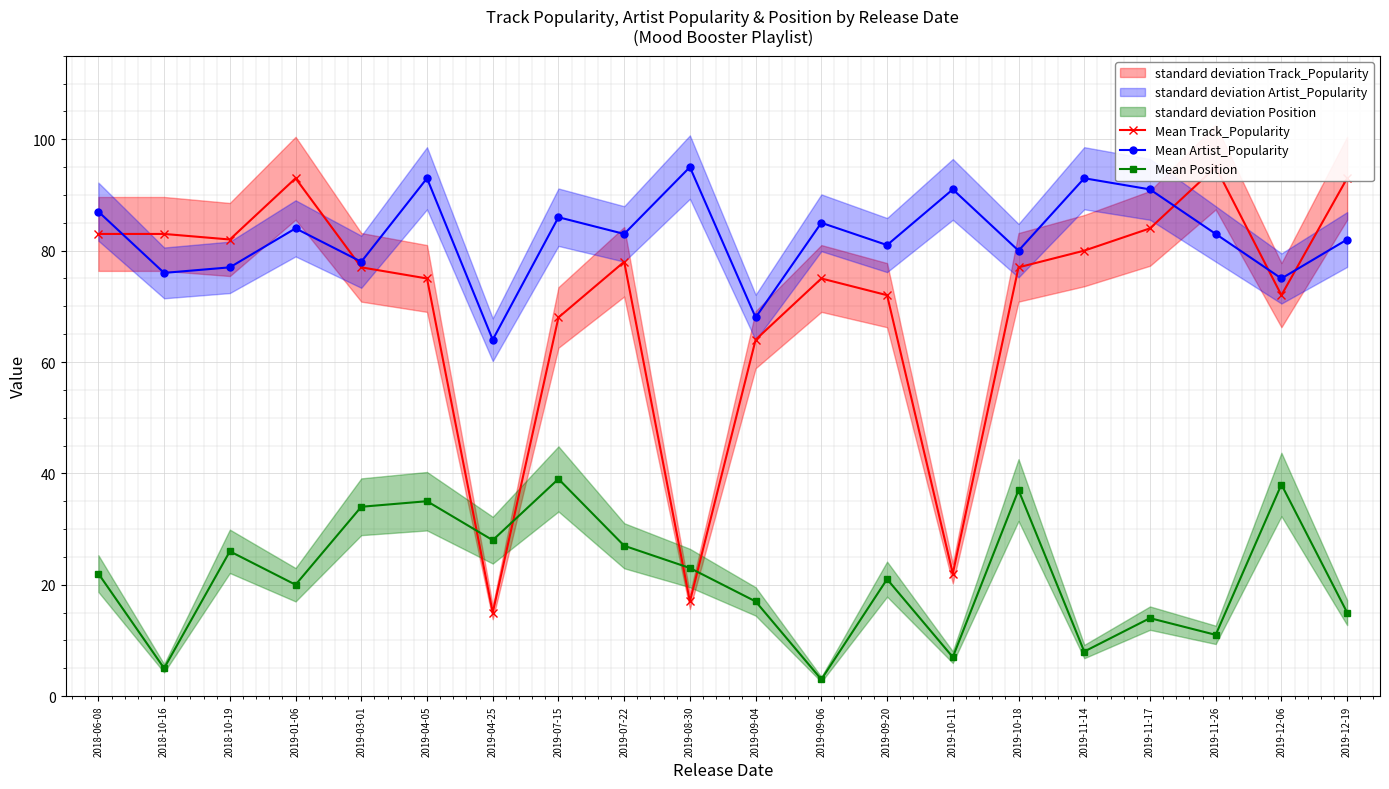

The value of Mean Track_Popularity at 2019-11-17 is 127. True or false?

False